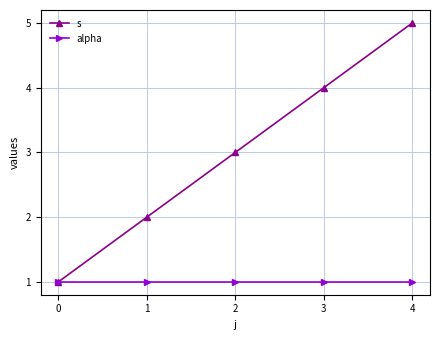

What is the value of the alpha point at the 5th from the left?

1